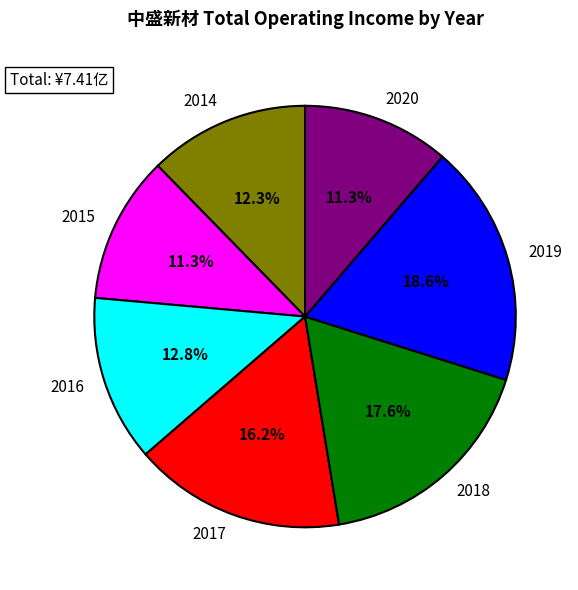

Is there a majority slice in this chart?

No